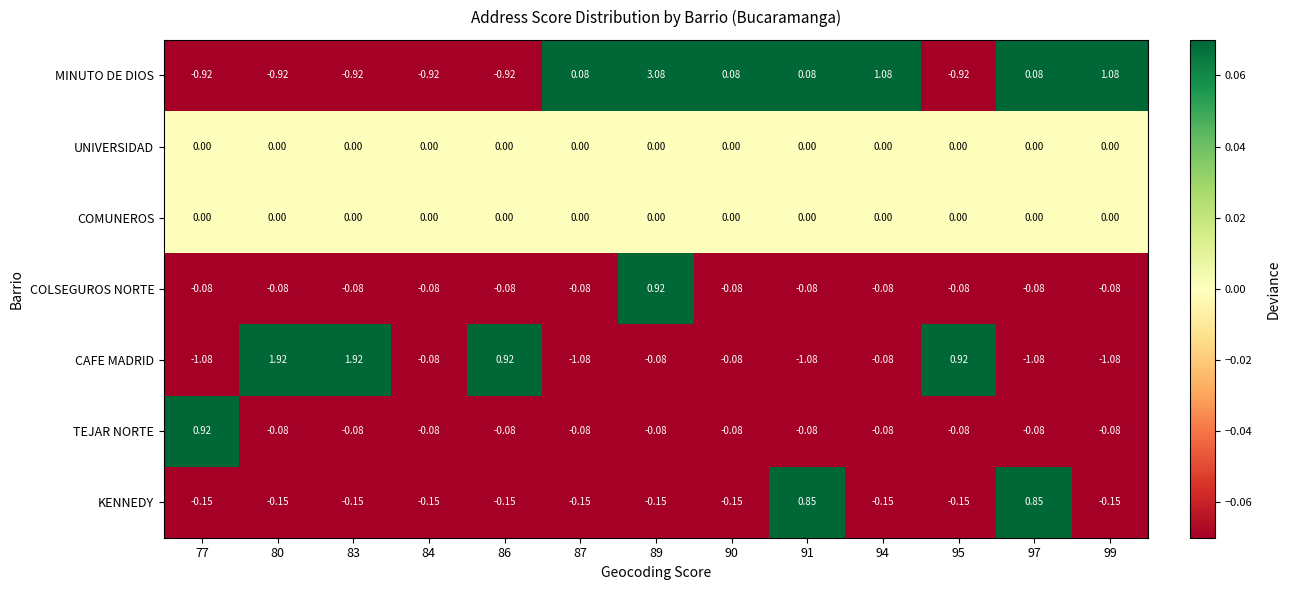

Which series has the widest spread of values?

MINUTO DE DIOS